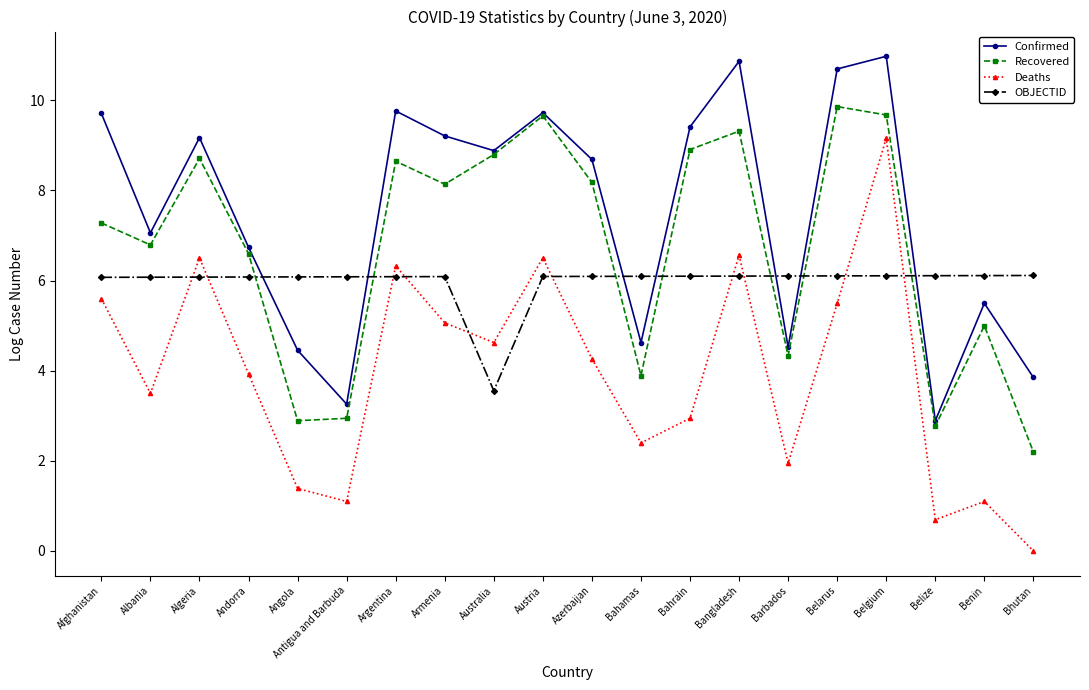

At which category does Deaths reach its first local valley?

Albania